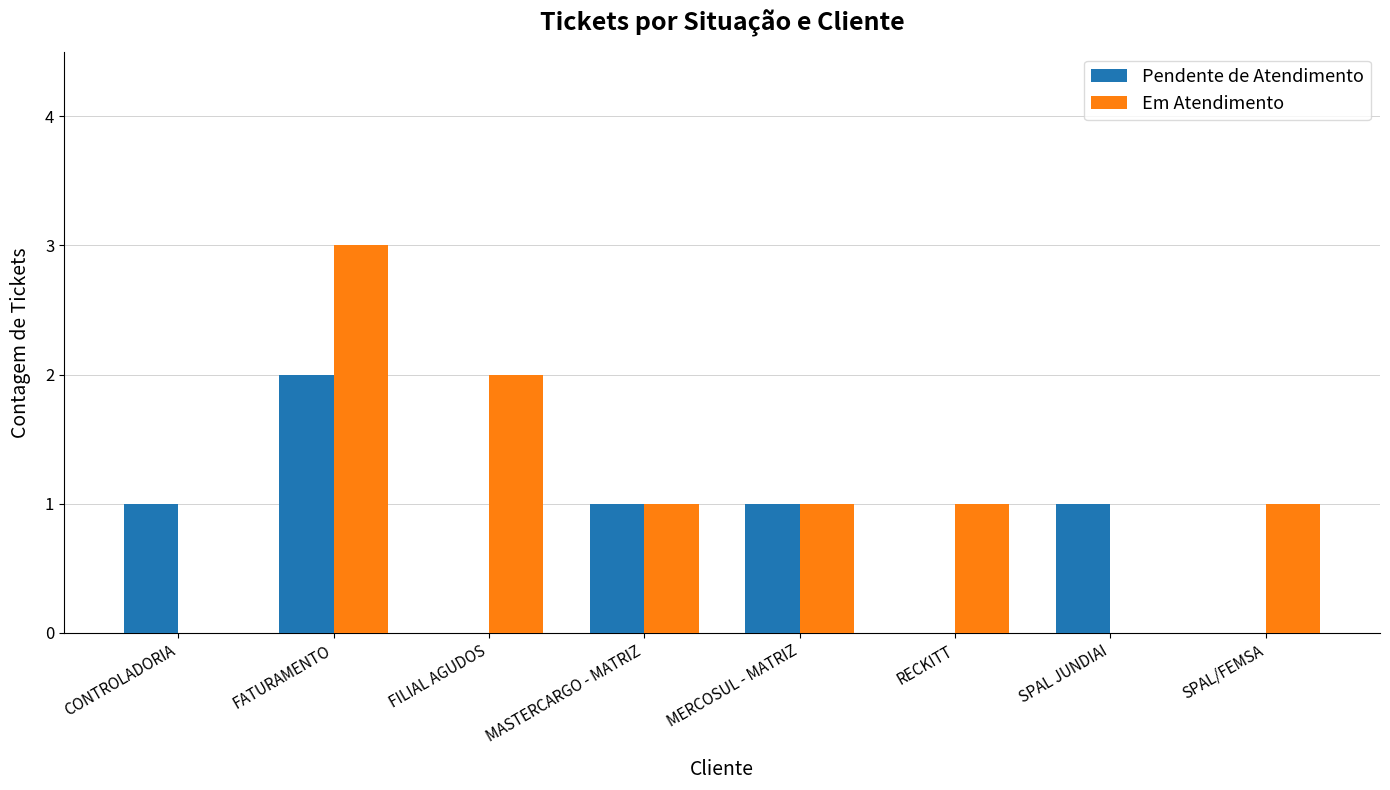

What is the sum of all Pendente de Atendimento values?

6